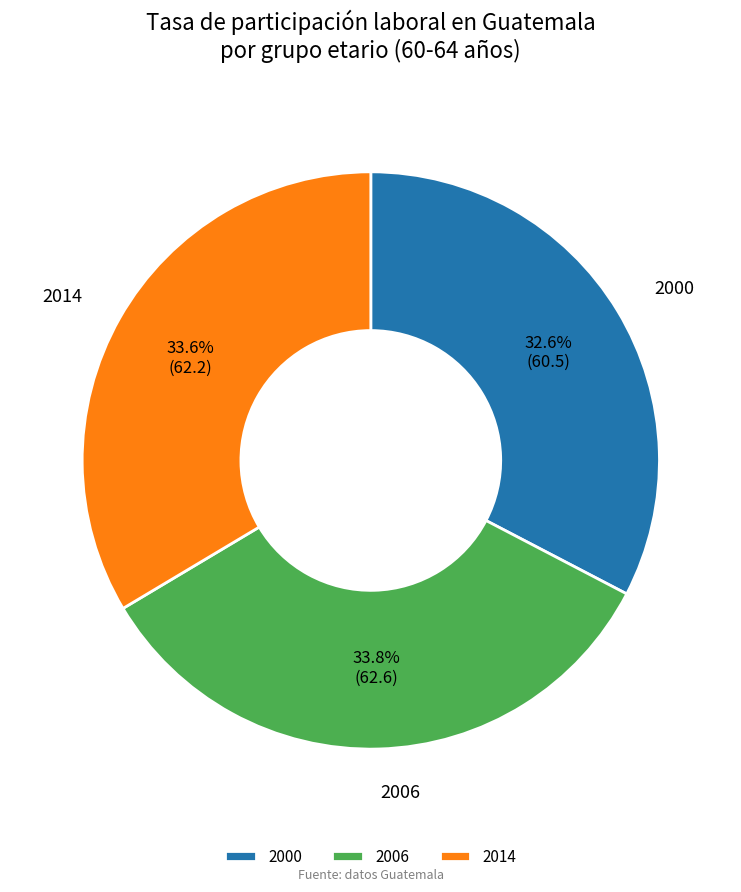

True or false: 2014 accounts for 34% of the total.

True